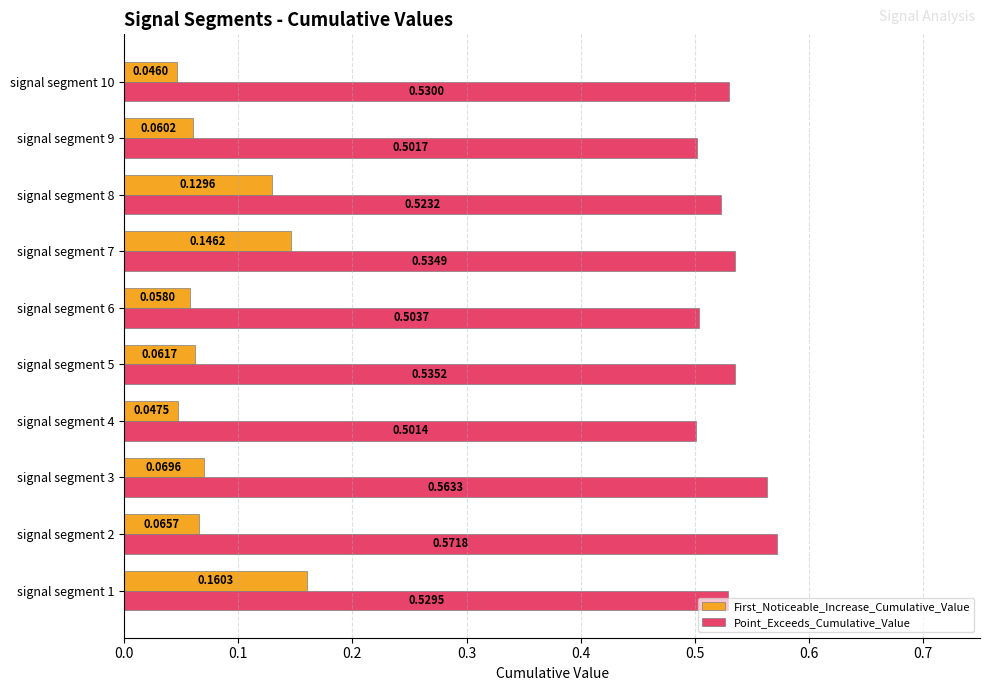

How many First_Noticeable_Increase_Cumulative_Value values are between 0 and 1?

10